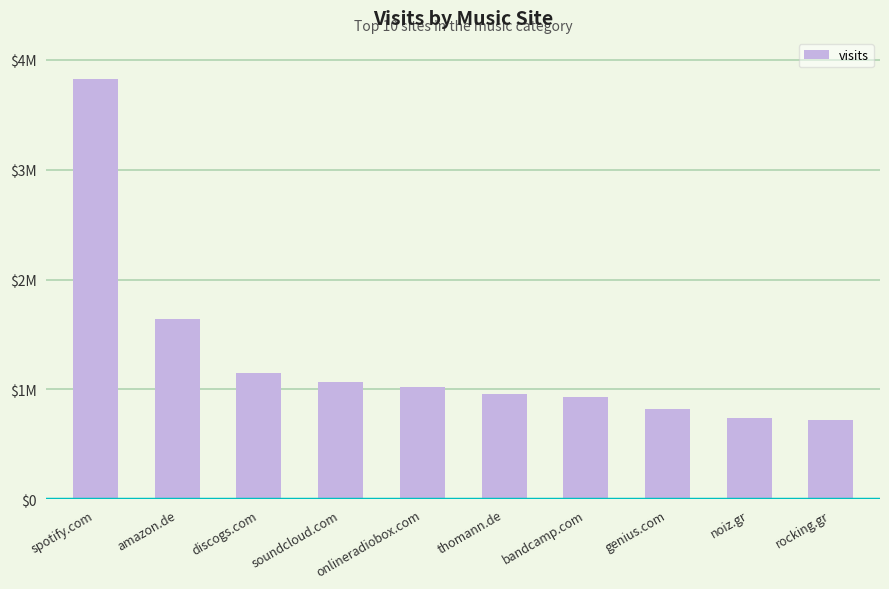

Are the bars horizontal?

No